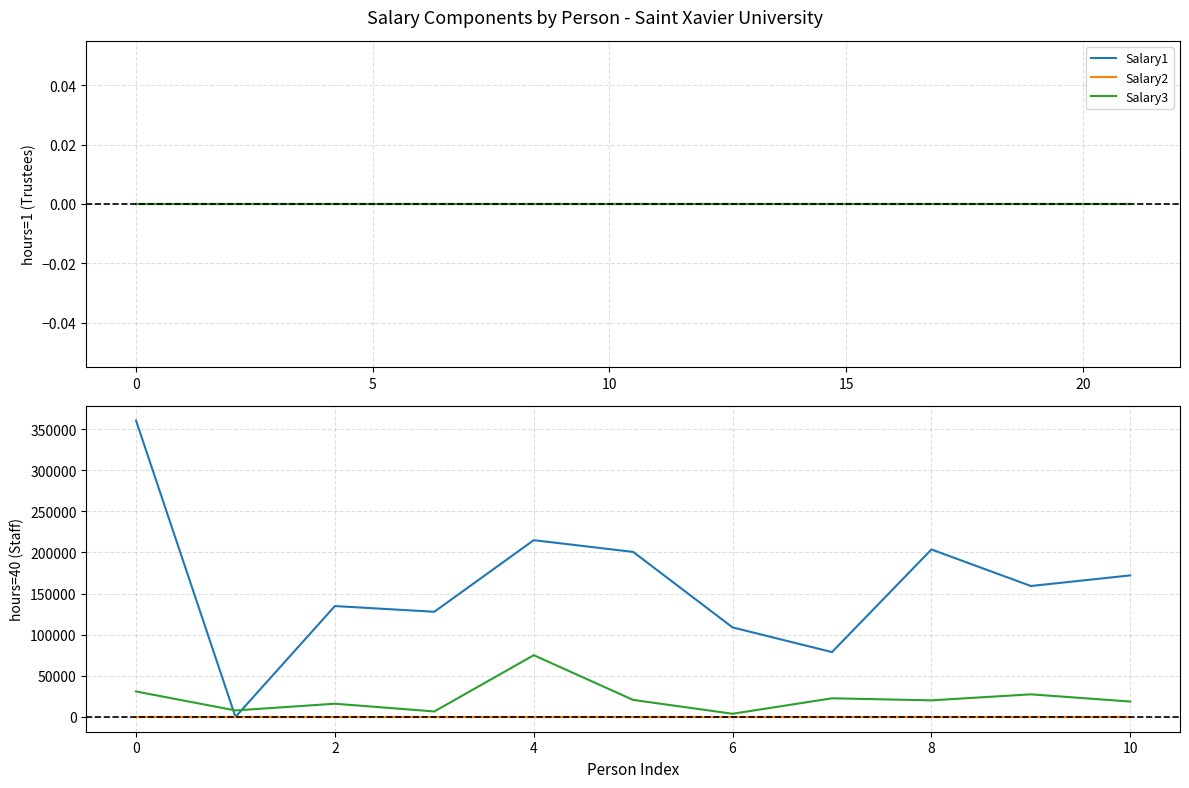

Which series changed the most between 7 and 8?

Salary1